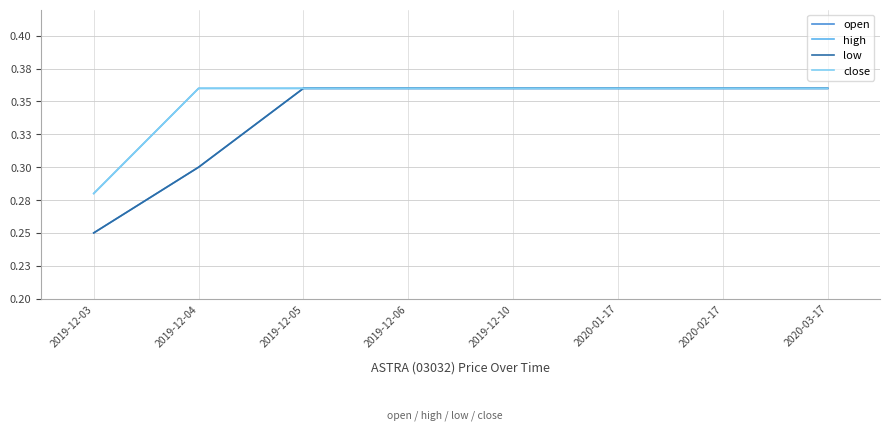

Reading left to right, extract all data points from this chart.

open: 0.2	0.3	0.4	0.4	0.4	0.4	0.4	0.4
high: 0.3	0.4	0.4	0.4	0.4	0.4	0.4	0.4
low: 0.2	0.3	0.4	0.4	0.4	0.4	0.4	0.4
close: 0.3	0.4	0.4	0.4	0.4	0.4	0.4	0.4